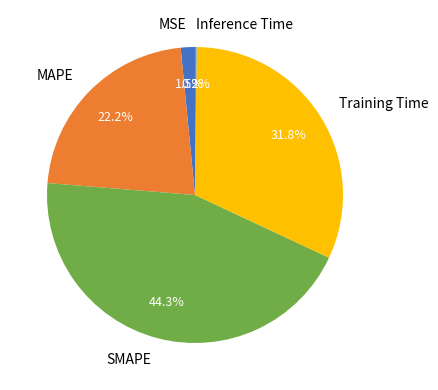

Which category has the biggest portion of the pie?

SMAPE